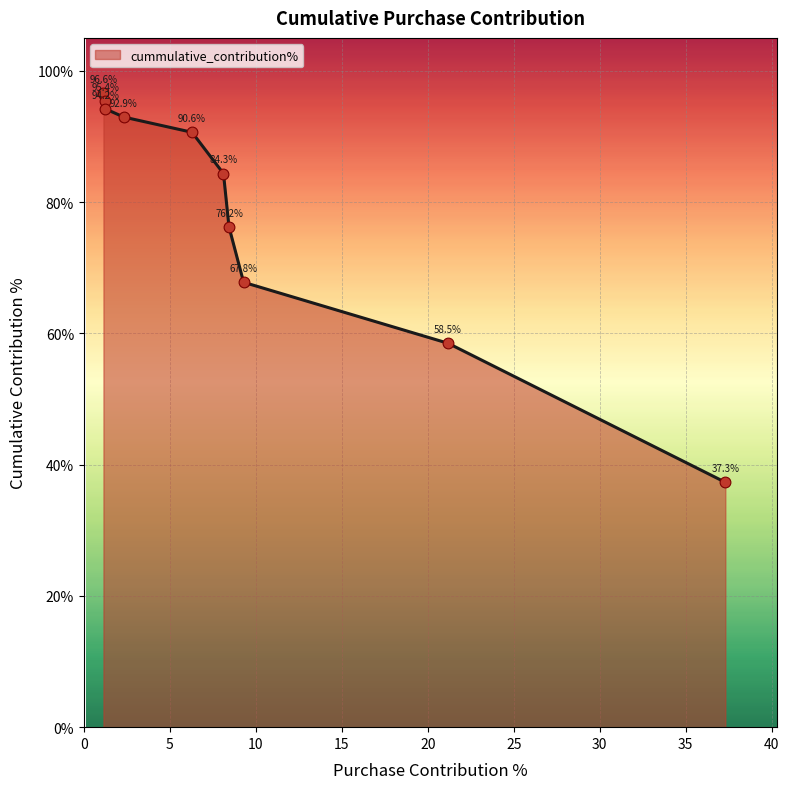

What is the difference between the maximum and minimum values?

59.3